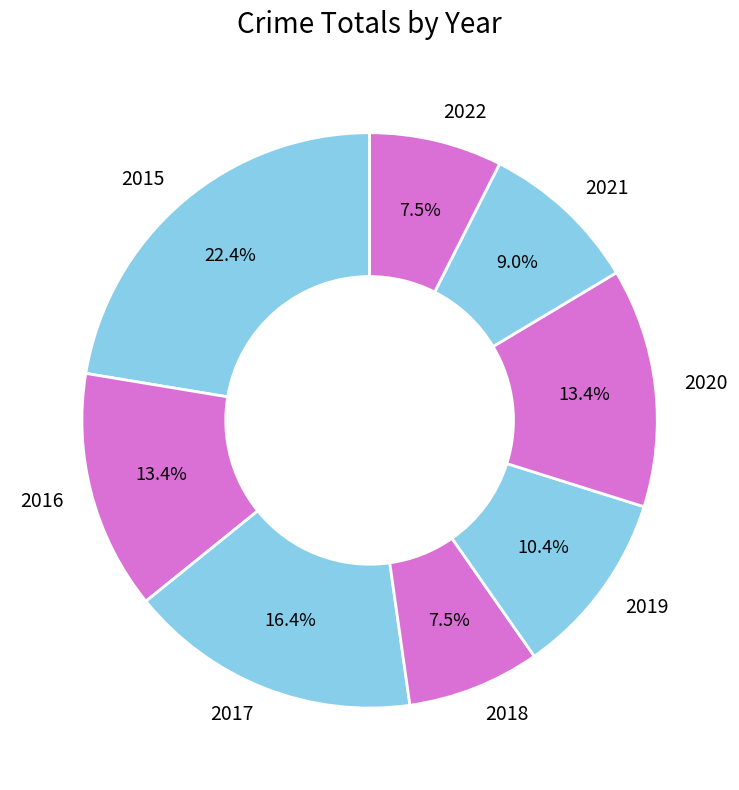

Is it true that 2020 is 13% of the pie?

True